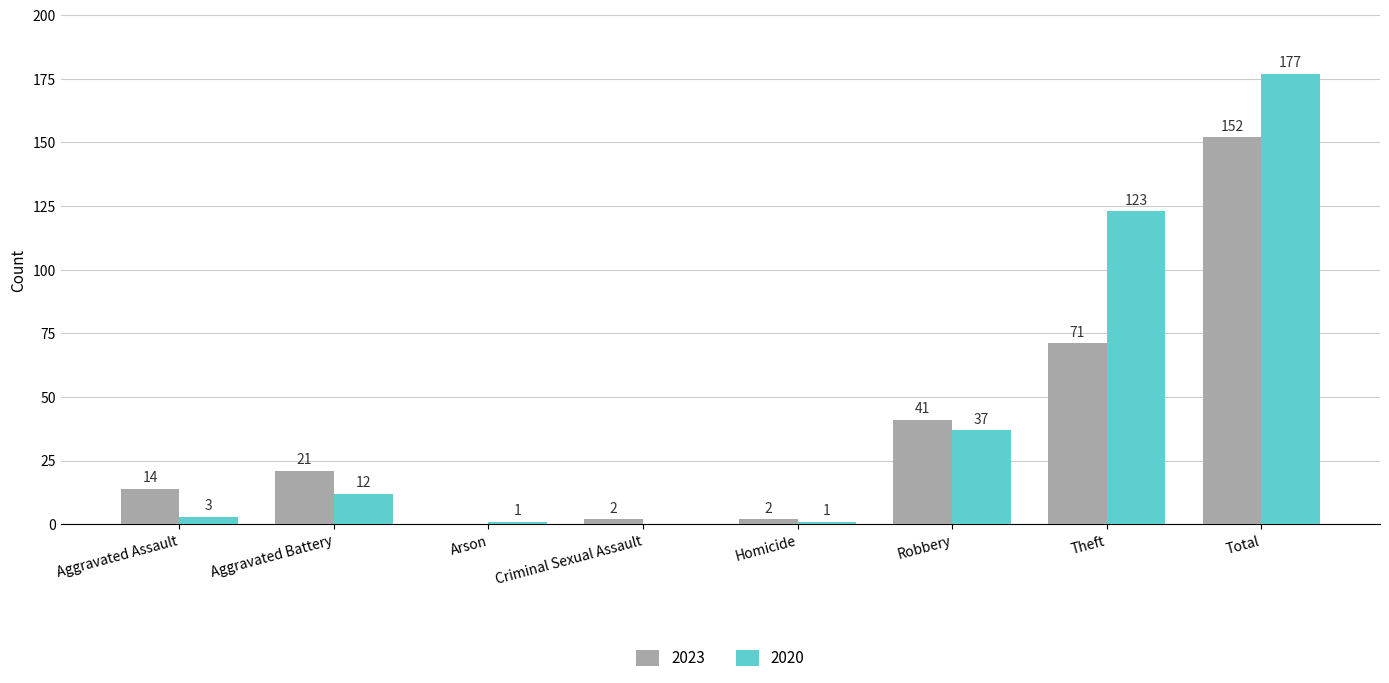

What is the sum of all 2020 values?

354